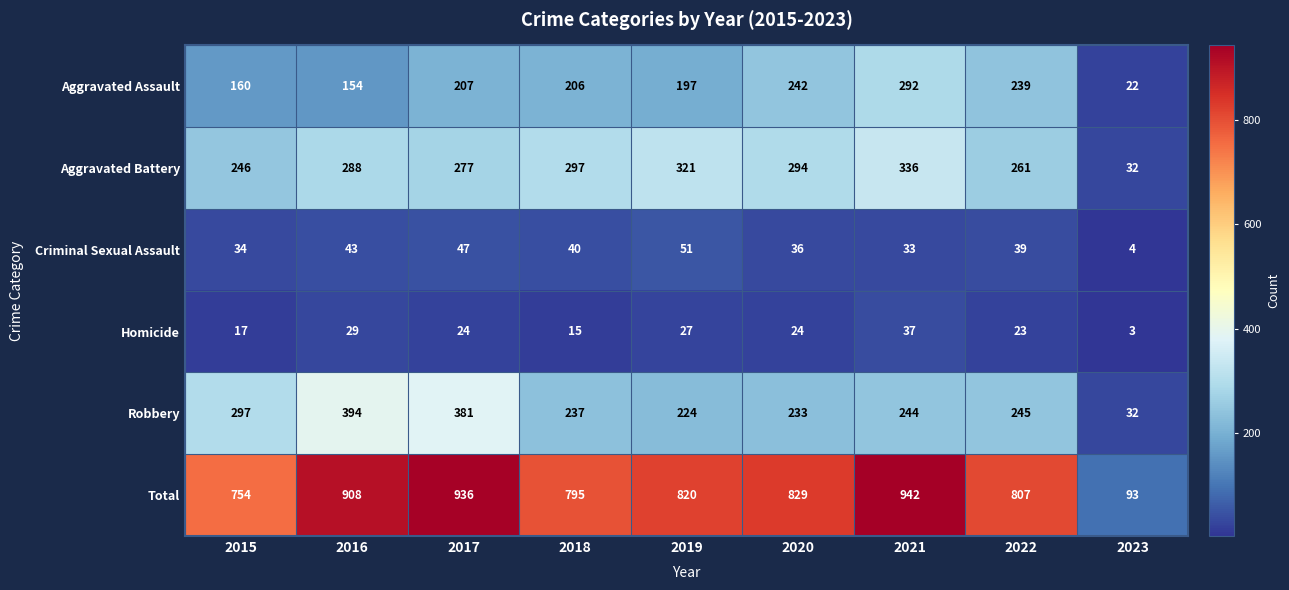

At how many categories does at least one series exceed 295?

8